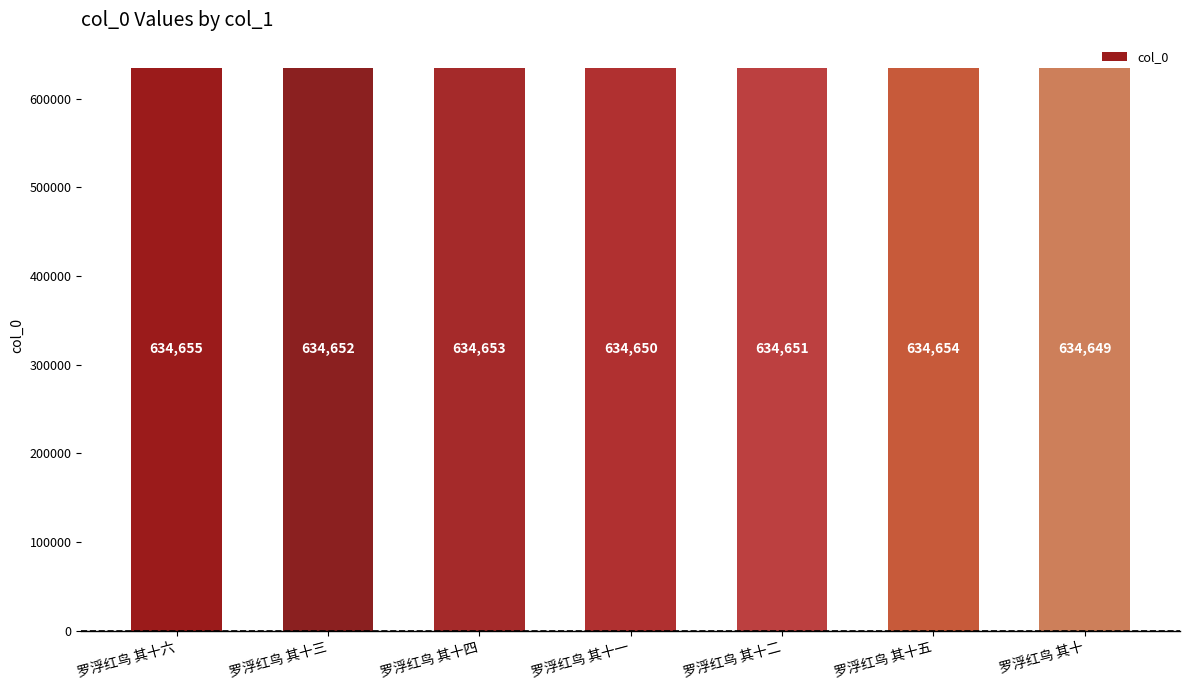

How many values are between 634650 and 634654?

5